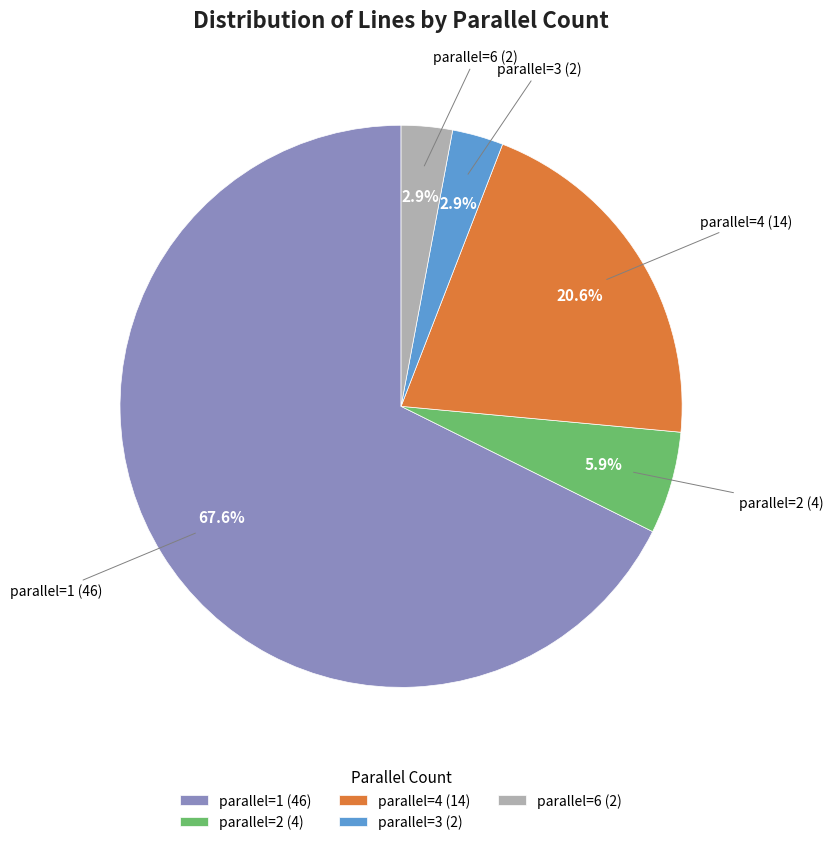

What is the ratio of the value at parallel=3 (2) to the value at parallel=2 (4)?

0.5